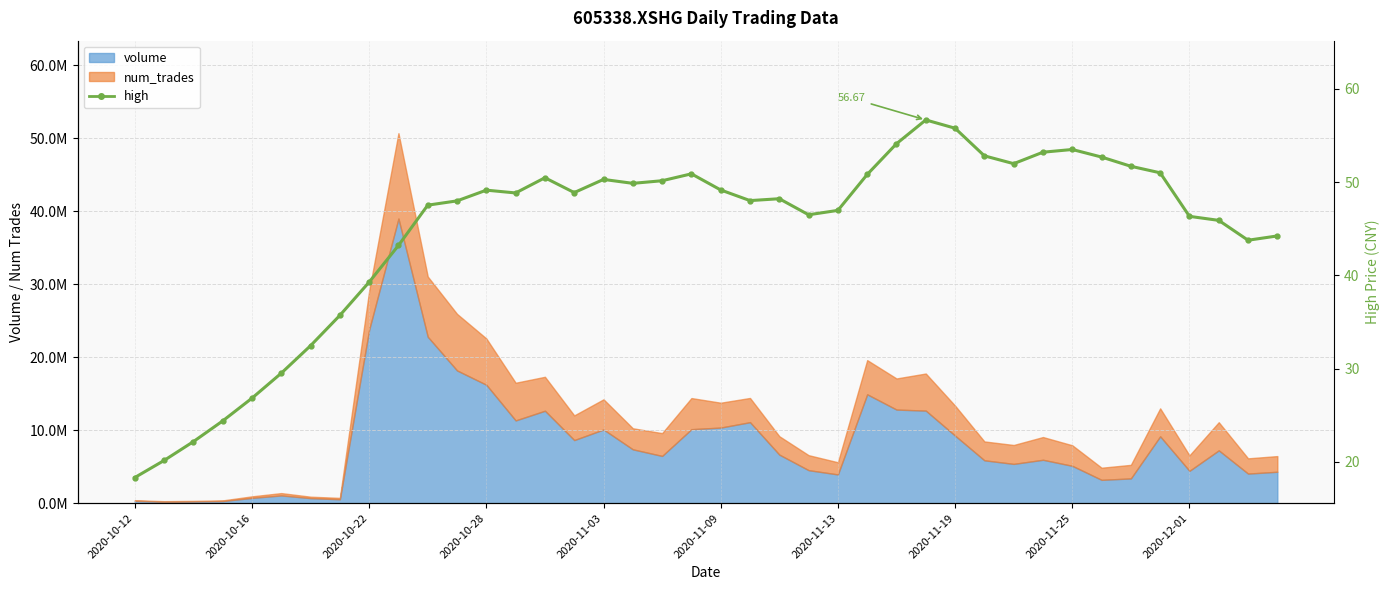

What is the value of the 30th point from the left?

52.8